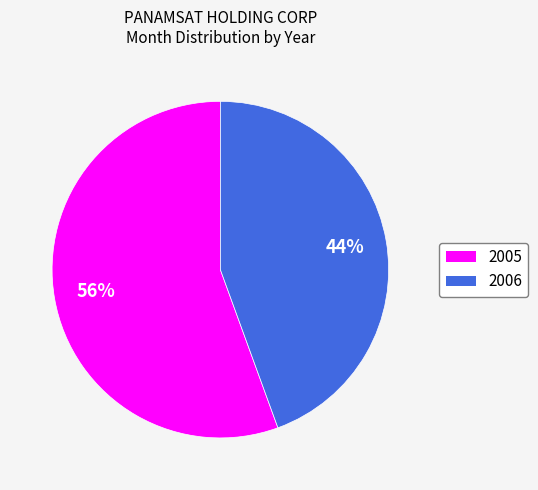

Is it true that 2006 is 44% of the pie?

True